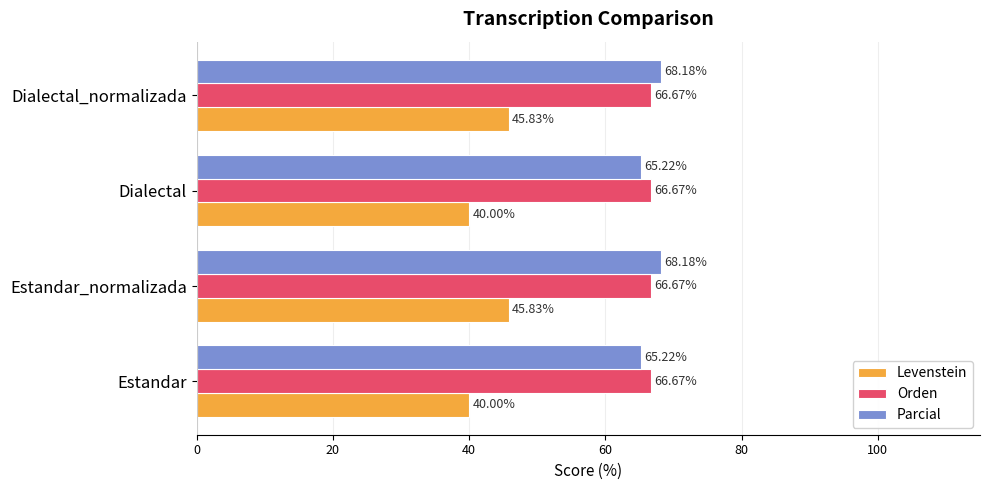

At Dialectal_normalizada, list the series in order from largest to smallest.

Parcial, Orden, Levenstein